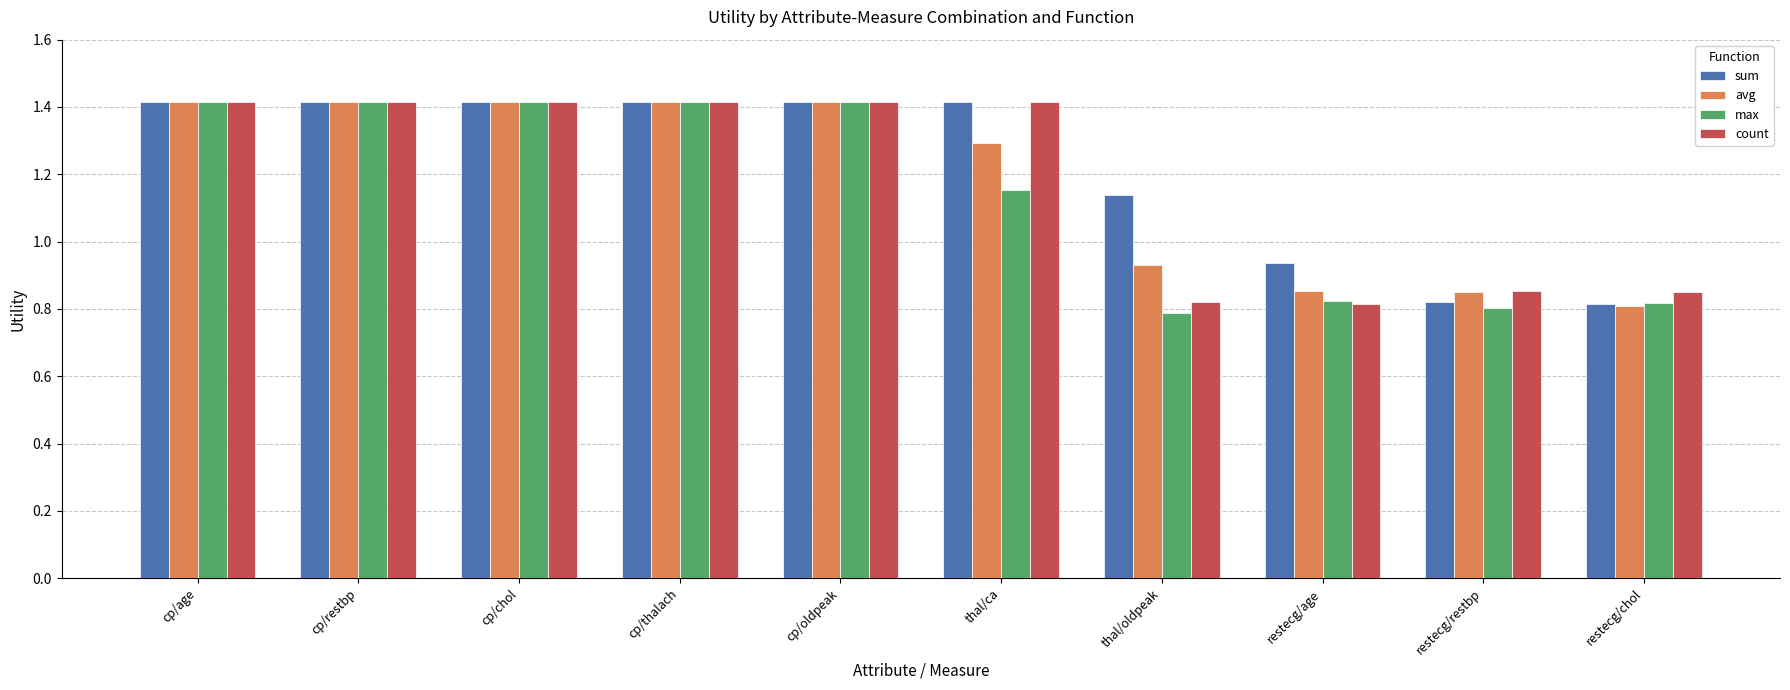

What is the spread (max minus min) of values at thal/oldpeak?

0.4